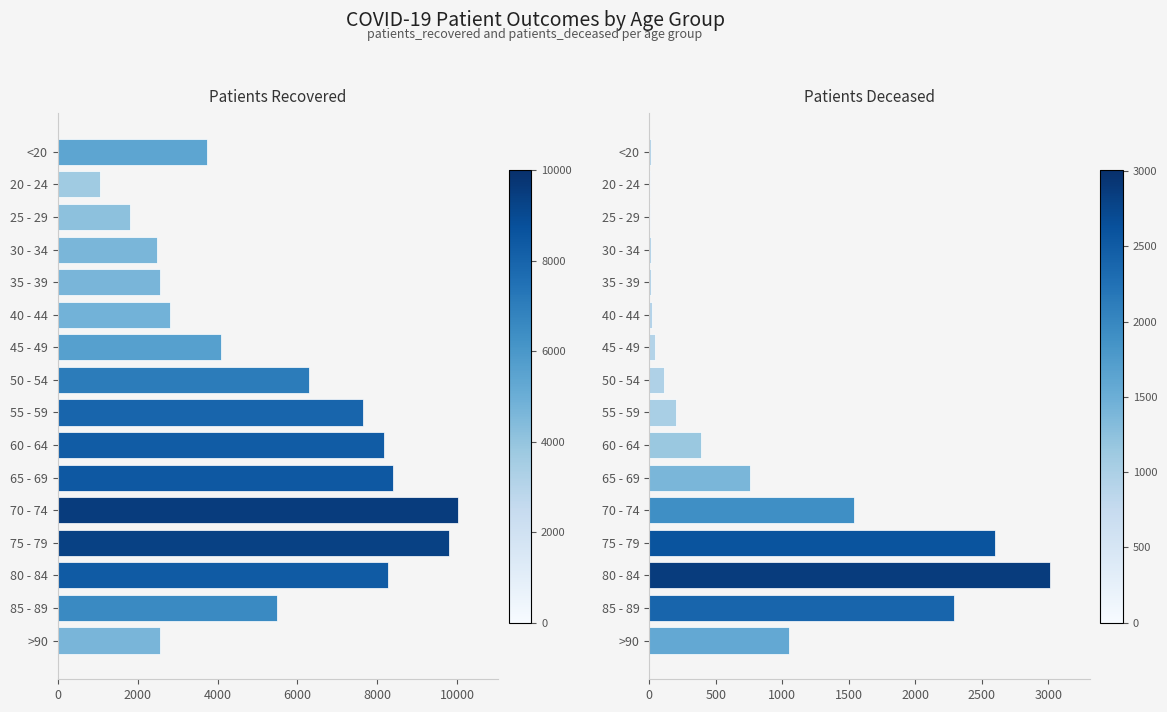

What are all the series names shown in the legend?

patients_recovered, patients_deceased